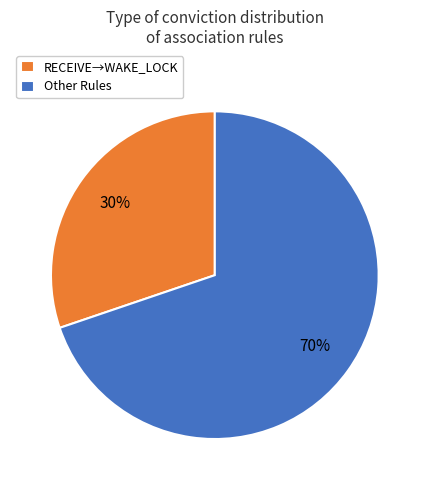

Combined, do RECEIVE→WAKE_LOCK and Other Rules account for over 50%?

Yes